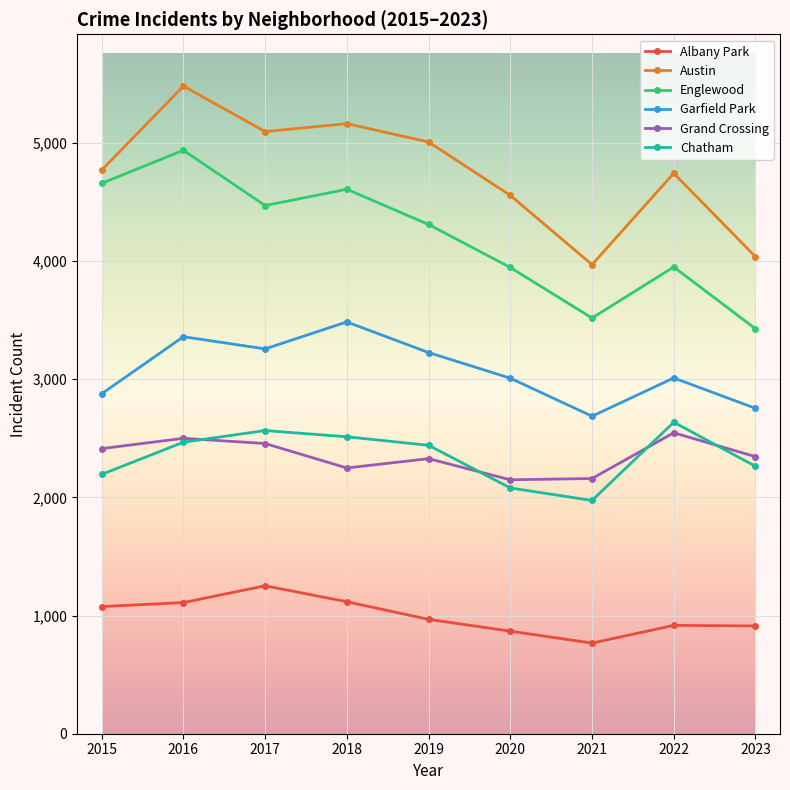

What is the value of the Englewood point at the 3rd from the left?

4470